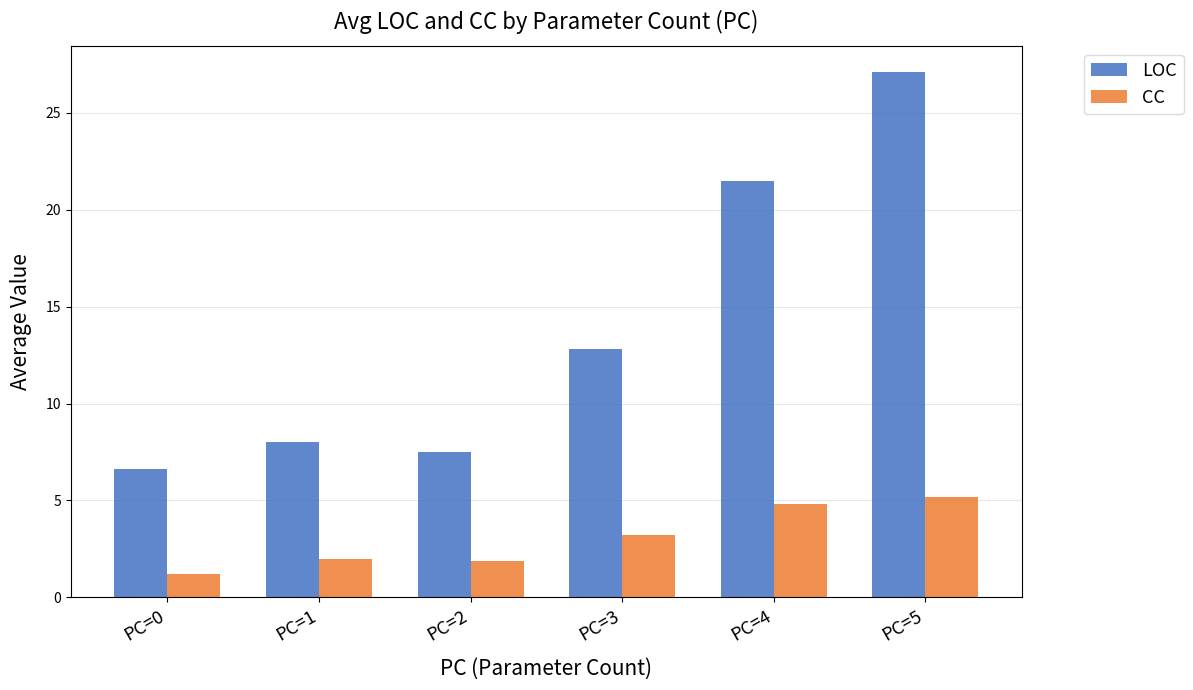

What is the difference between the second highest and minimum values in the LOC series?

14.9